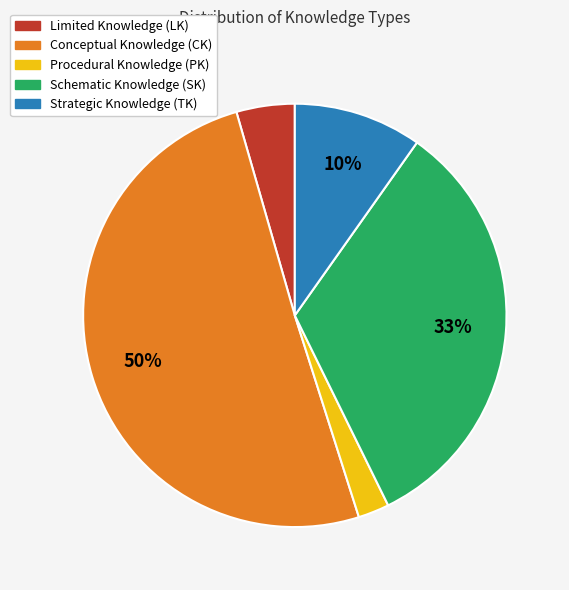

Is there any slice that represents more than half of the pie?

Yes